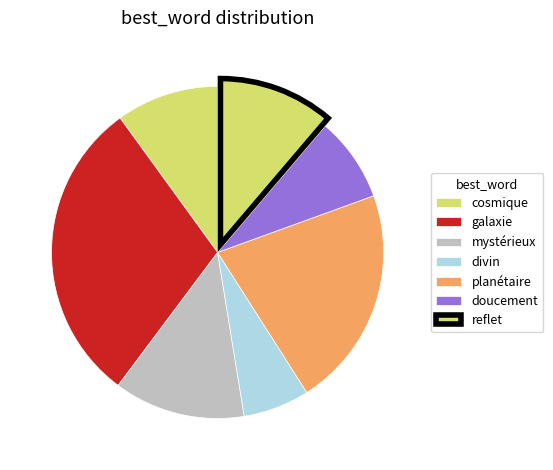

How many segments does this pie chart have?

7